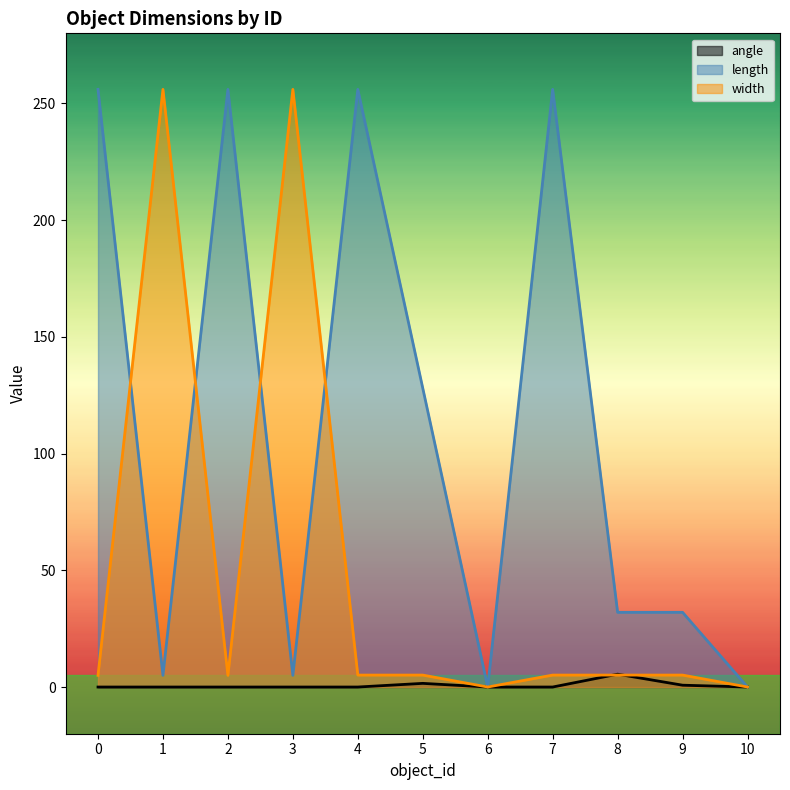

How many values in the angle series exceed 0?

3